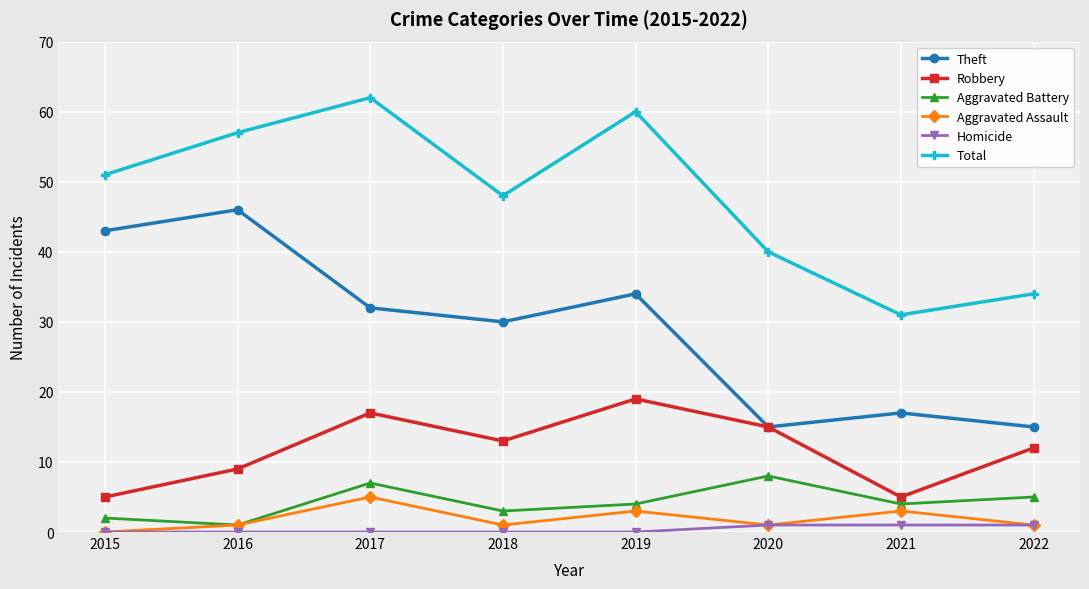

What is the difference between the highest and lowest values at 2021?

30